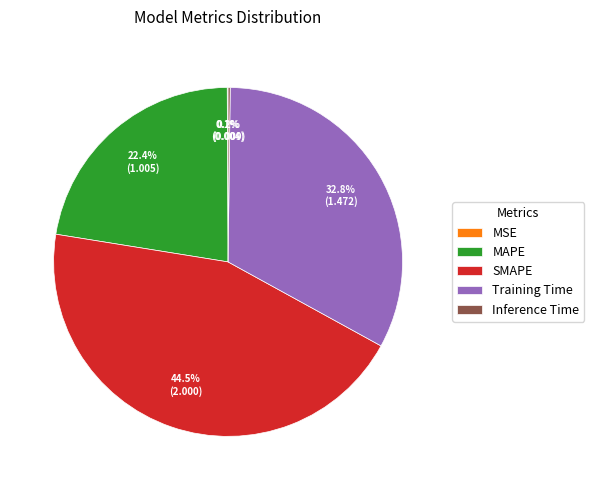

What is the largest slice in the pie chart?

SMAPE